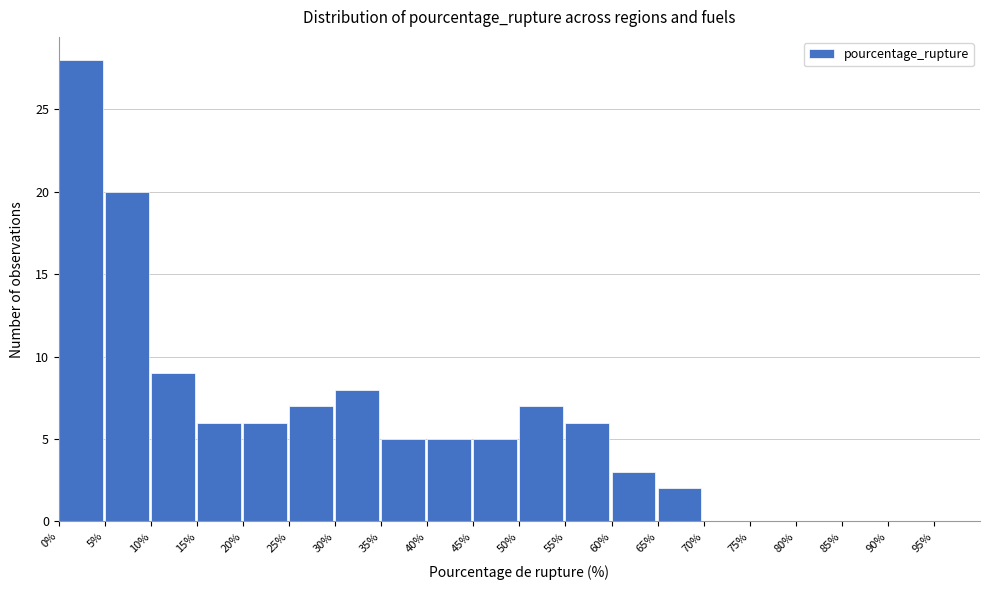

Reading left to right, list every bar in this chart as the range it spans on the x-axis followed by its height. The values are not printed on the chart, so give them approximately, as read against the axis.

0 to 5: 28
5 to 10: 20
10 to 15: 9
15 to 20: 6
20 to 25: 6
25 to 30: 7
30 to 35: 8
35 to 40: 5
40 to 45: 5
45 to 50: 5
50 to 55: 7
55 to 60: 6
60 to 65: 3
65 to 70: 2
70 to 75: 0
75 to 80: 0
80 to 85: 0
85 to 90: 0
90 to 95: 0
95 to 100: 0